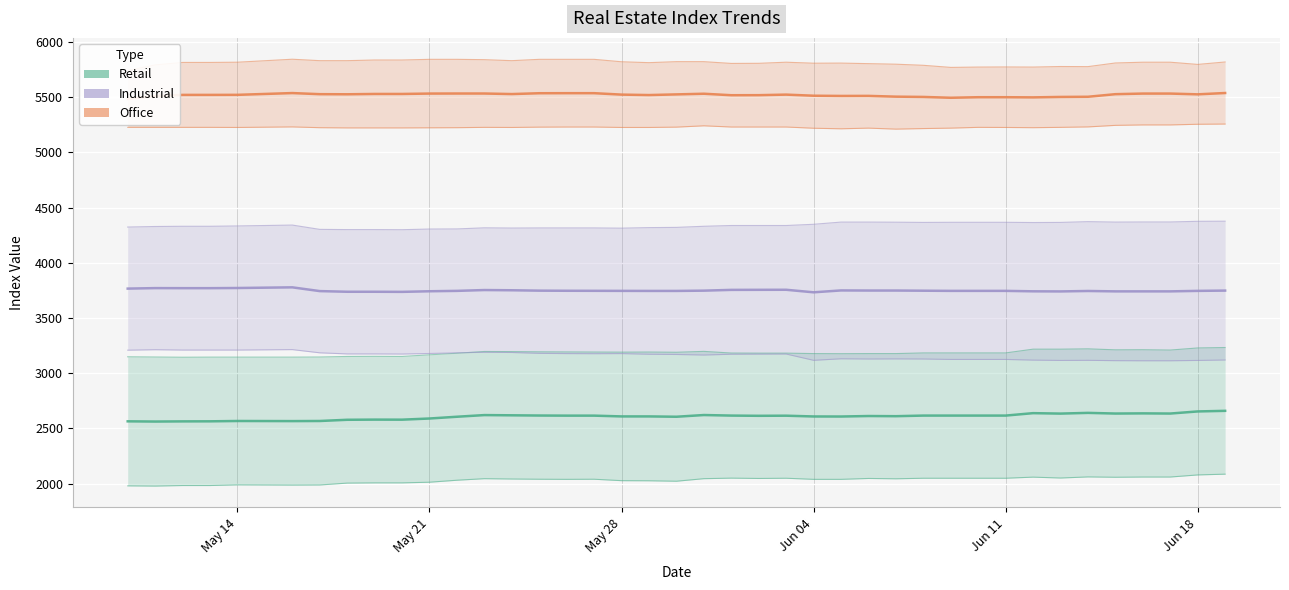

What is the label of the 4th point from the right?

2024-06-16